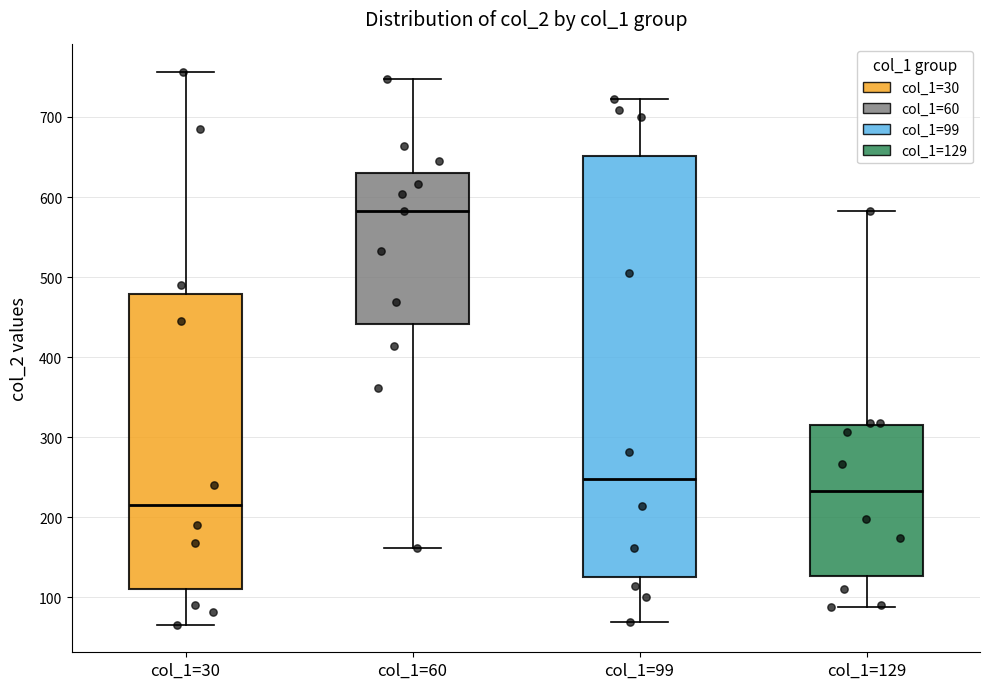

Where does the lower whisker of the box for col_1=60 end on the y-axis? The values are not printed on the chart, so give them approximately, as read against the axis.

160